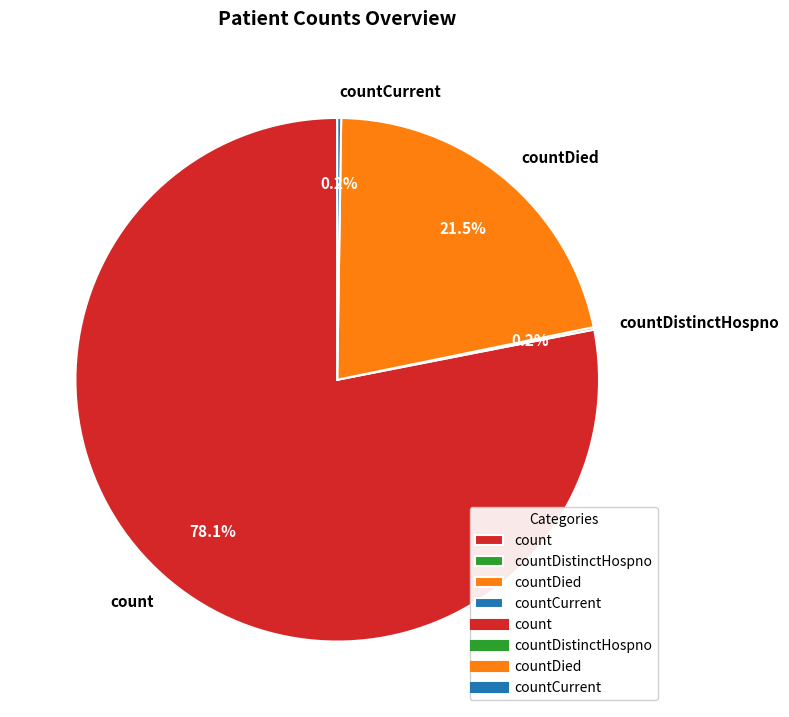

What percentage is NOT represented by countDied?

78.5%